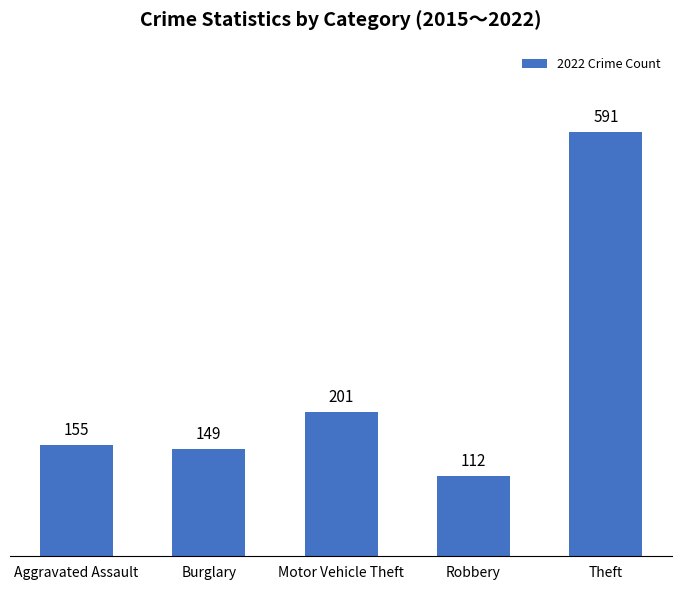

The chart shows a value of 112 at Robbery. True or false?

True